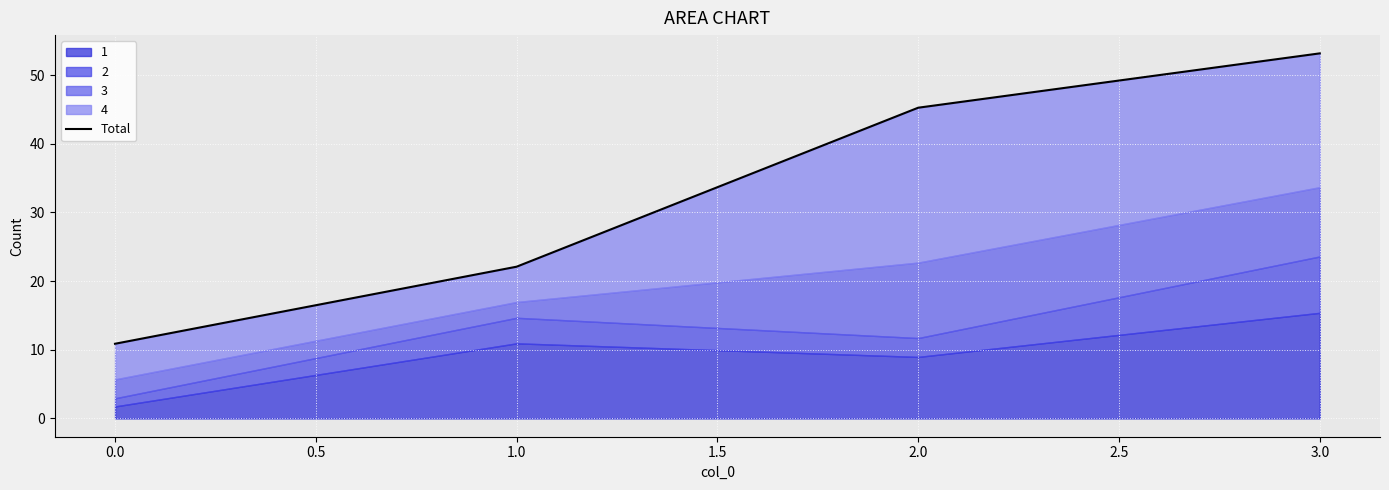

What is the average value?

32.8